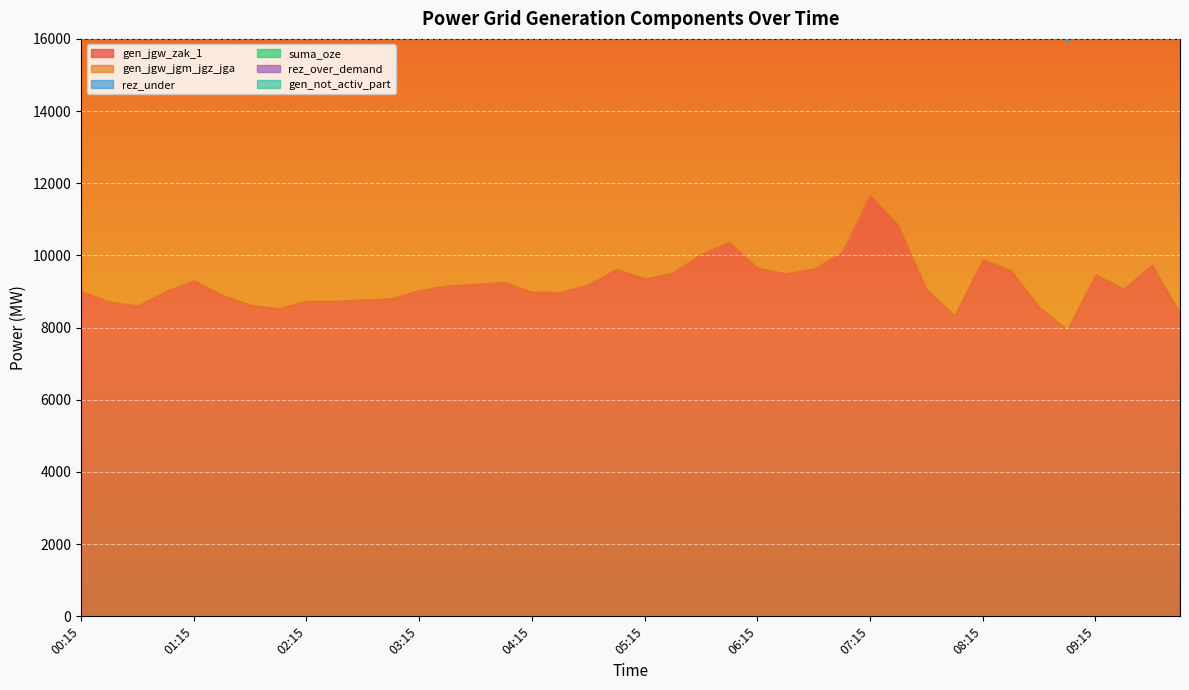

True or false: gen_jgw_zak_1 and rez_over_demand intersect in this chart.

False